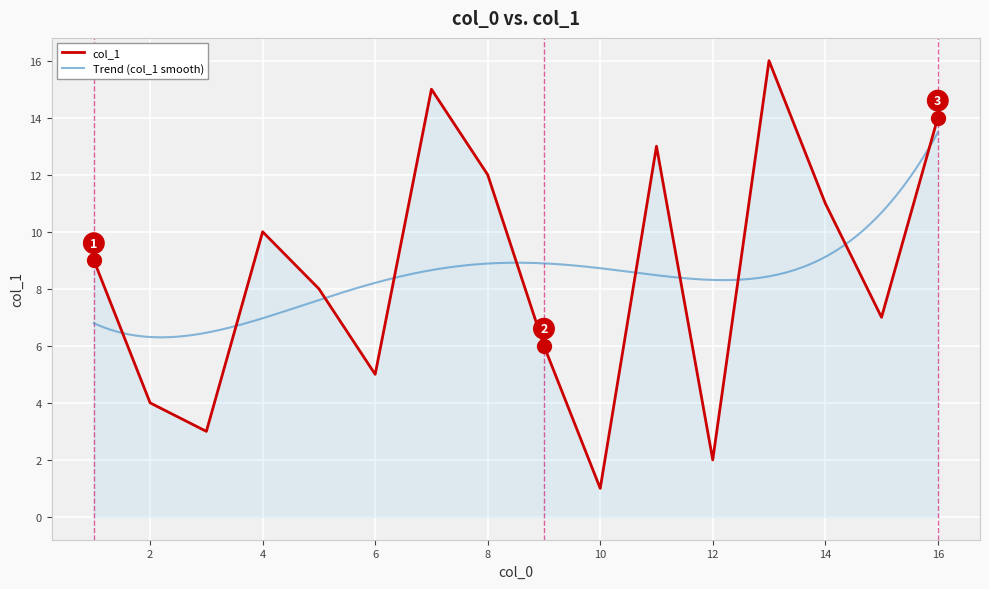

The value at 15 is 6. True or false?

False